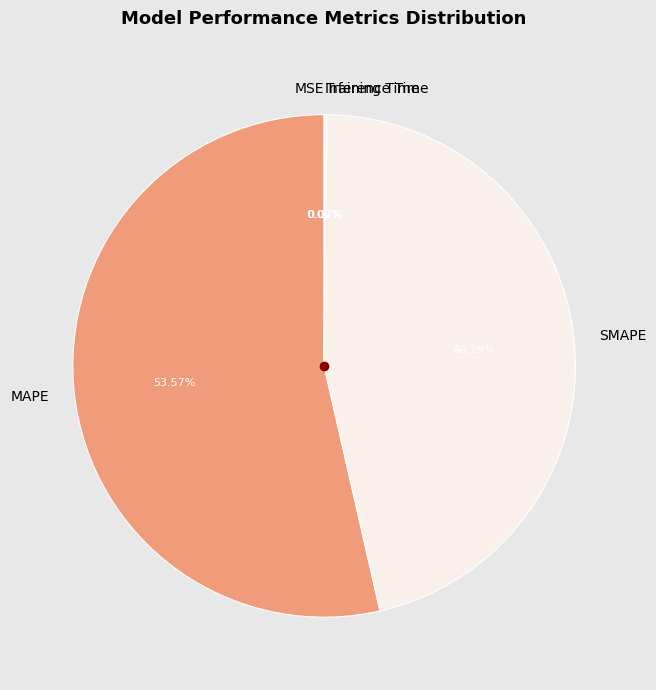

Is there a majority slice in this chart?

Yes